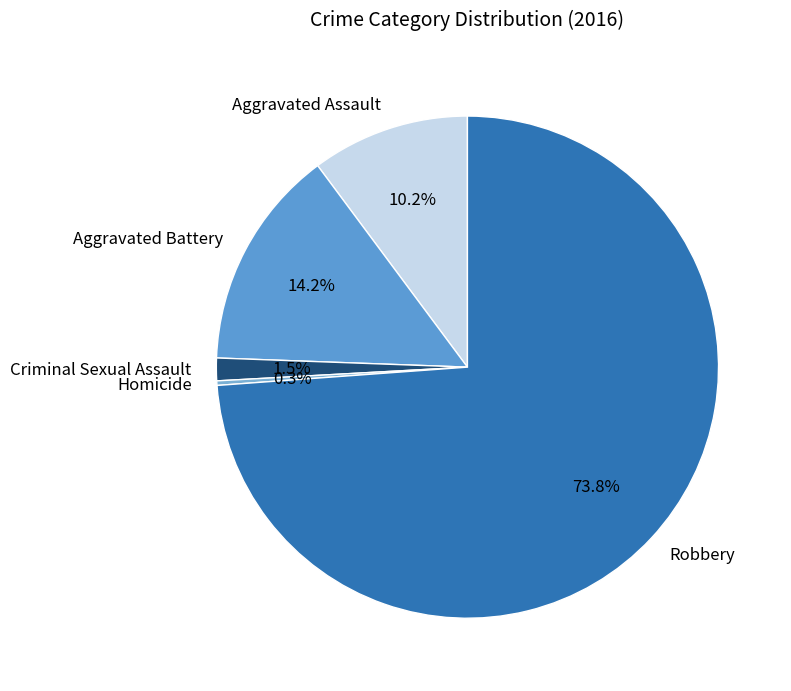

Does any single category account for the majority?

Yes